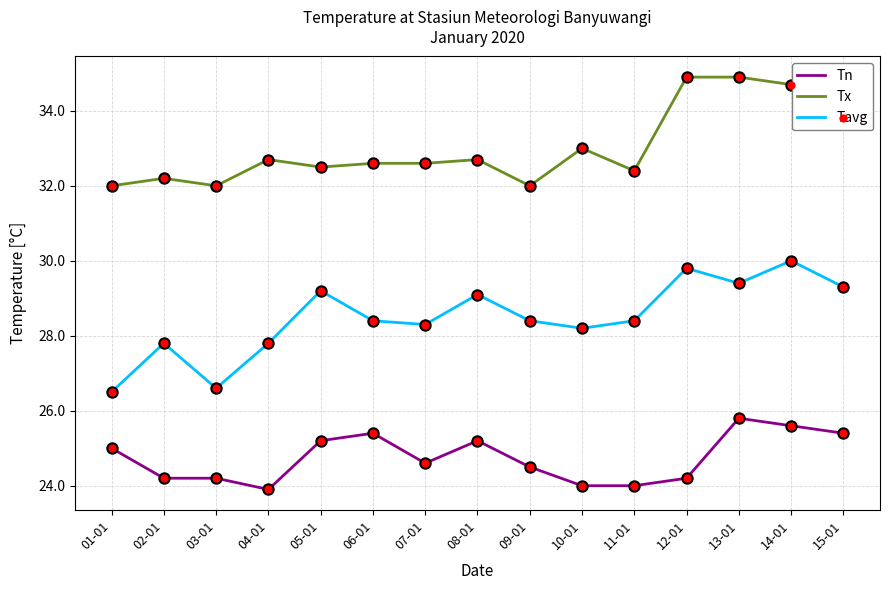

What is the difference between the highest and lowest values at 03-01?

7.8